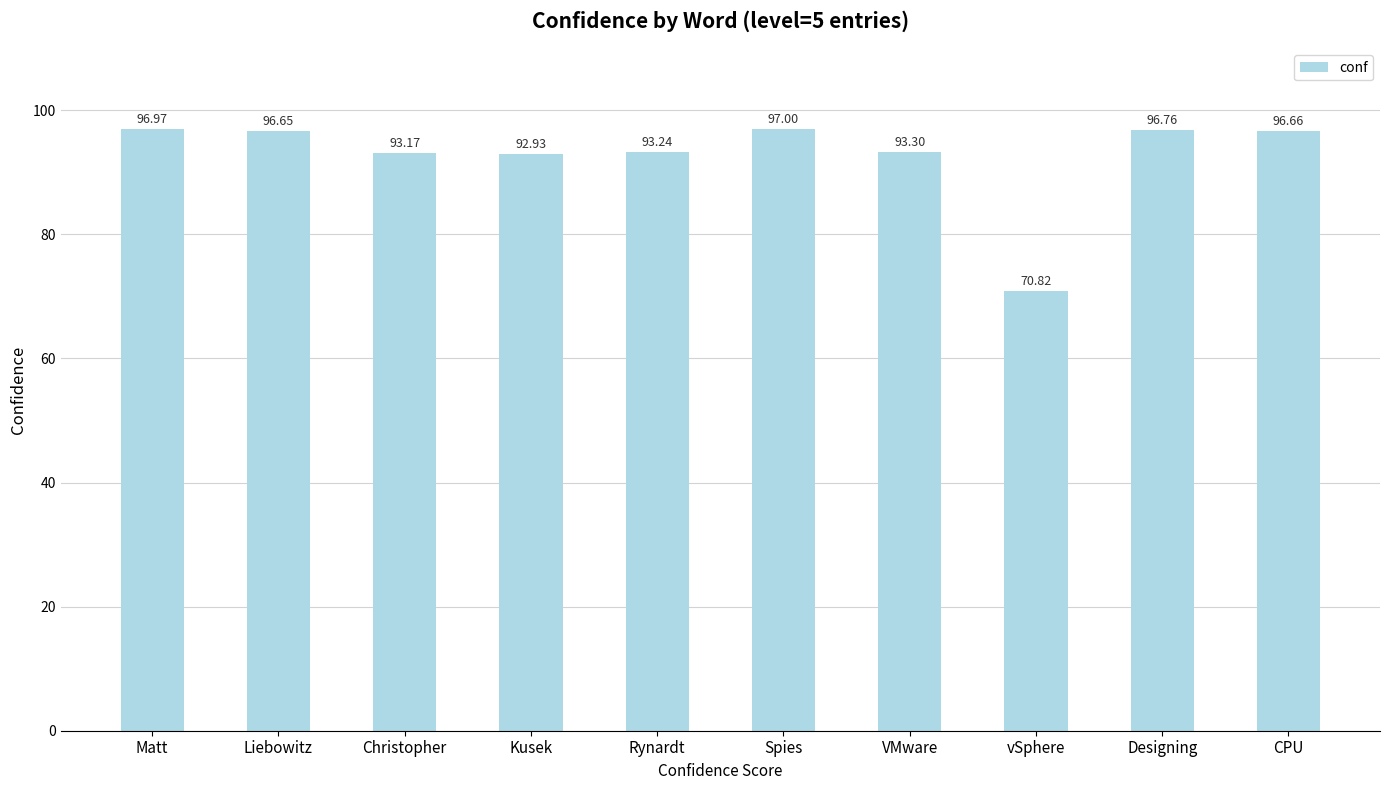

What is the sum of all values?

927.5